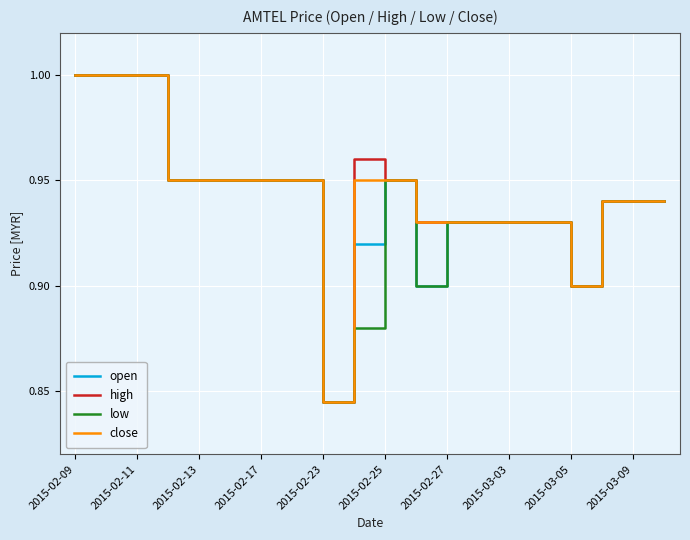

True or false: high has a value of 0.4 at 2015-02-27.

False